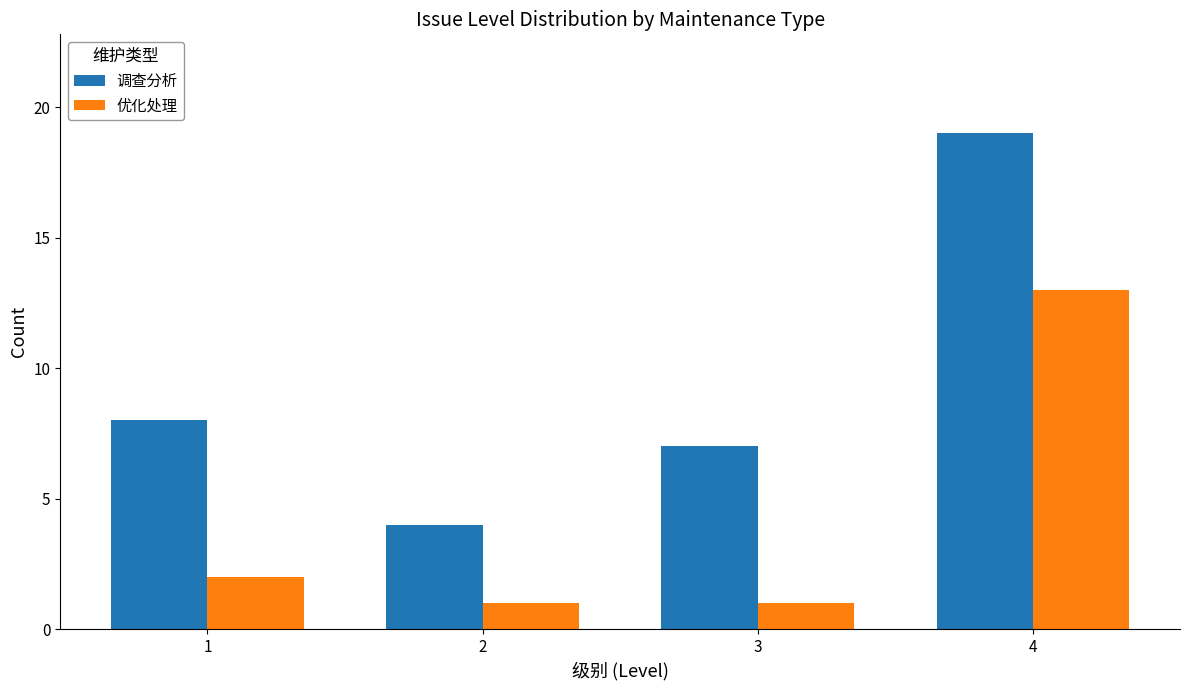

True or false: 调查分析 has a value of 4 at 1.

False